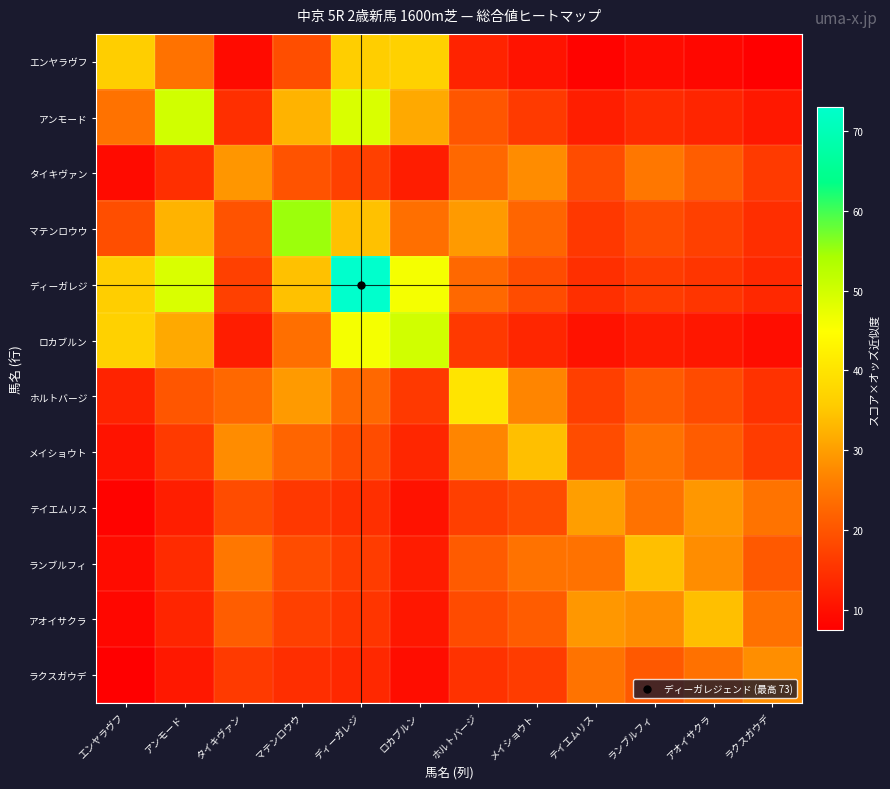

Which category has the lowest value across all series?

ラクスガウデ